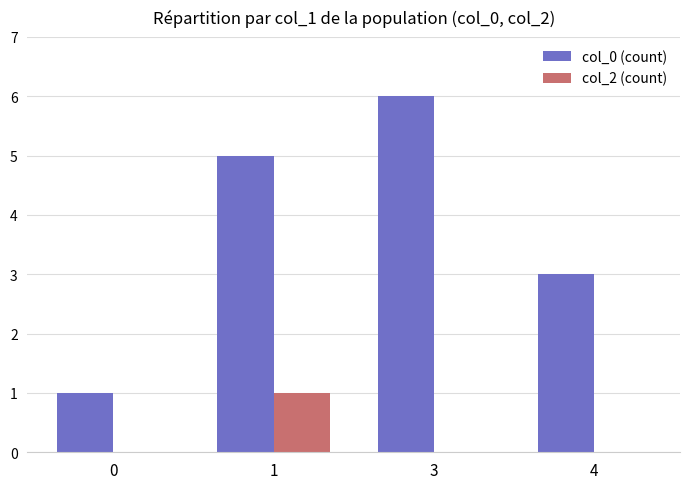

Is the value of col_0 (count) at 1 greater than the value of col_2 (count) at 1?

Yes